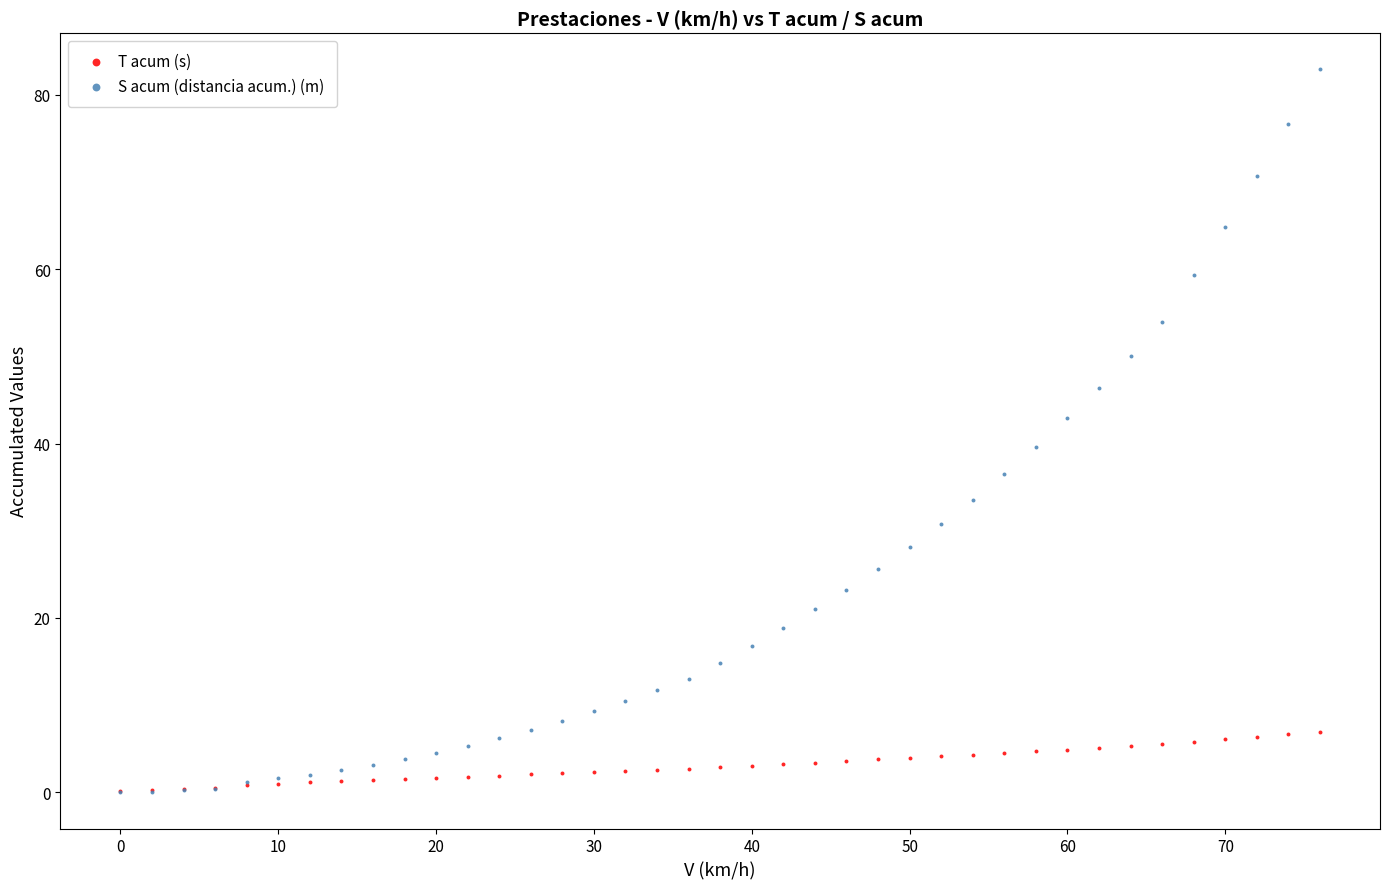

Which series contains the highest Y value?

S acum (distancia acum.) (m)